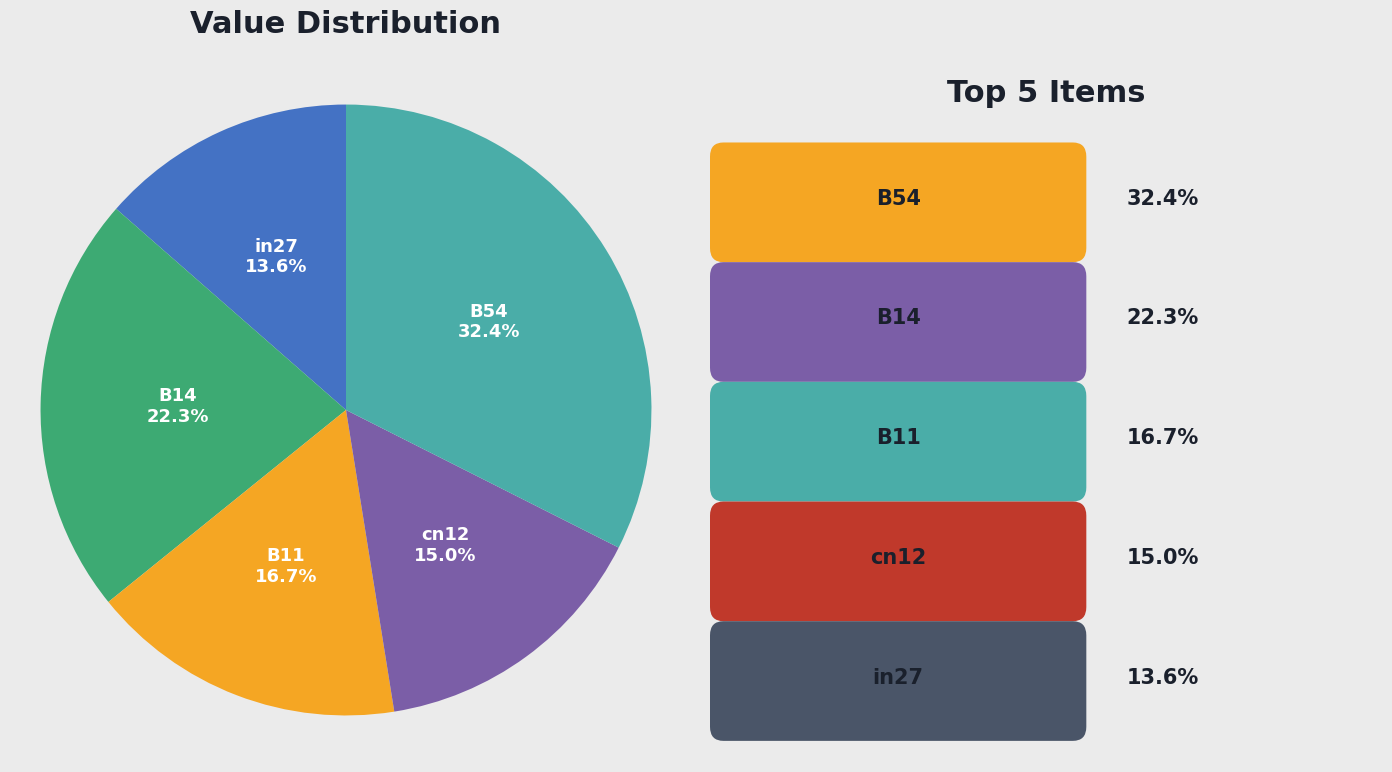

True or false: in27 accounts for 14% of the total.

True